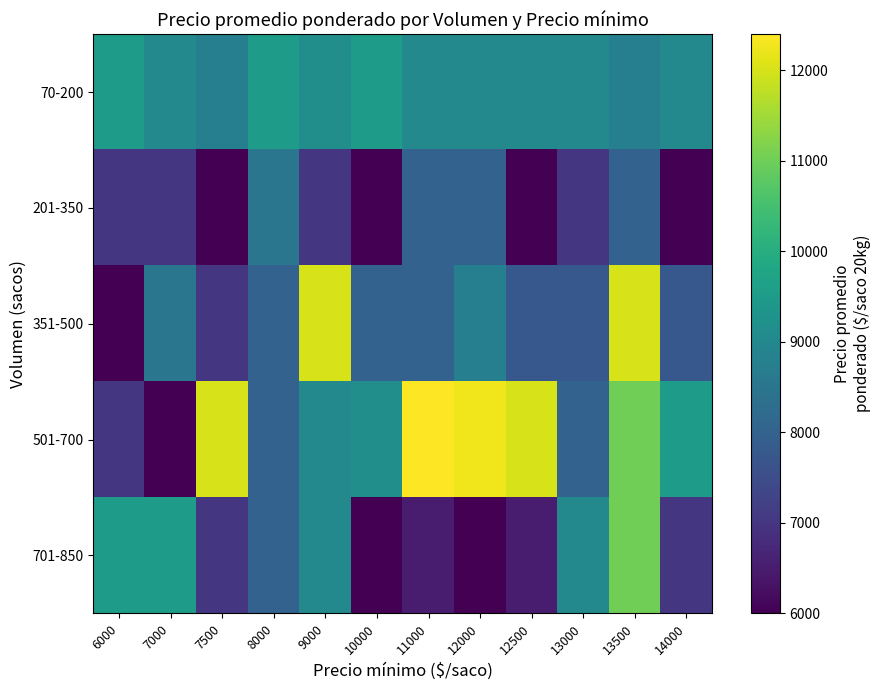

Which series has the largest total across all categories?

501-700